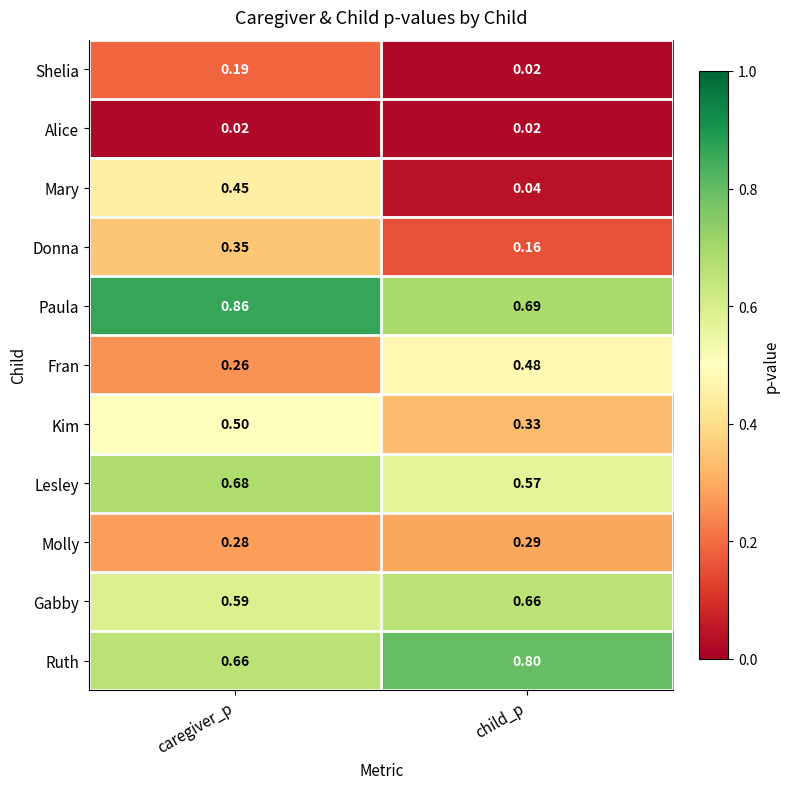

At which category is the sum across all series the highest?

caregiver_p